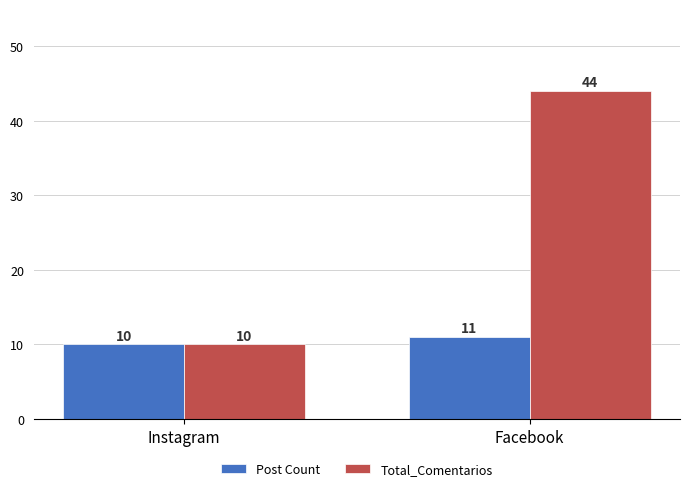

Reading left to right, what are all the values shown in this chart?

Post Count: 10	11
Total_Comentarios: 10	44